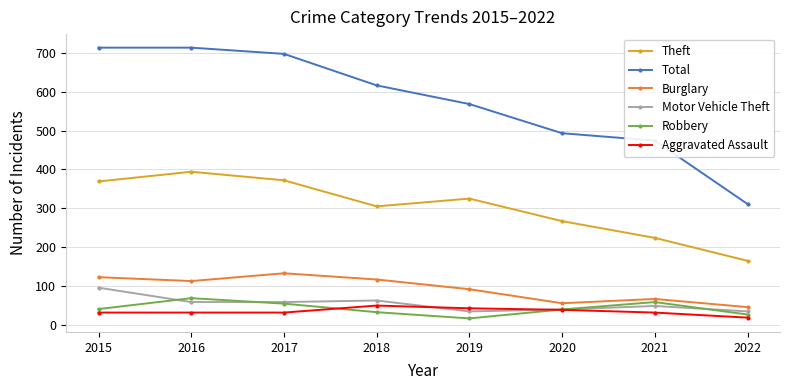

What is the difference between the second highest and second lowest values in the Total series?

239